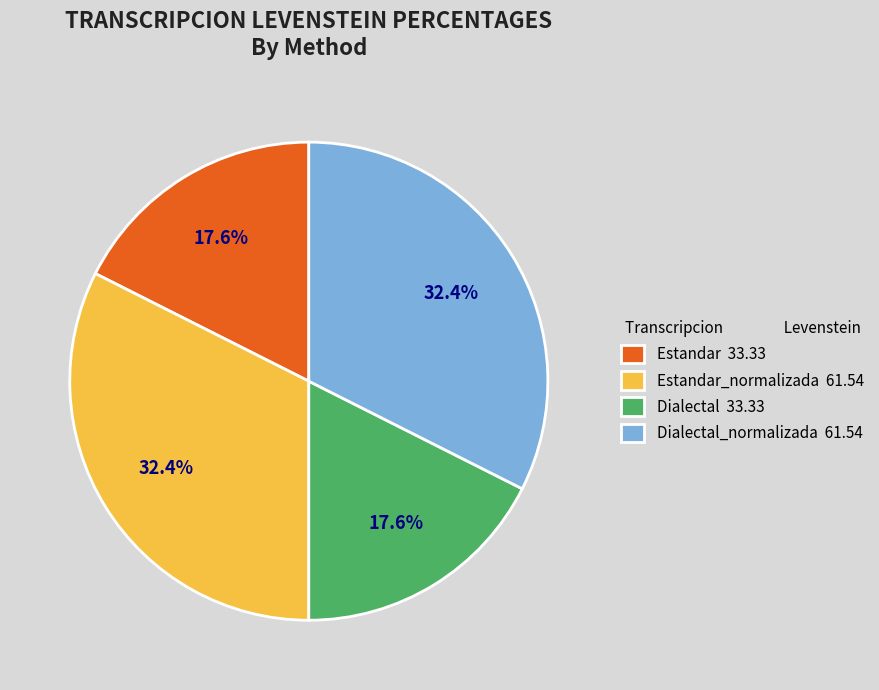

What portion of the pie excludes Dialectal_normalizada 61.54?

67.6%